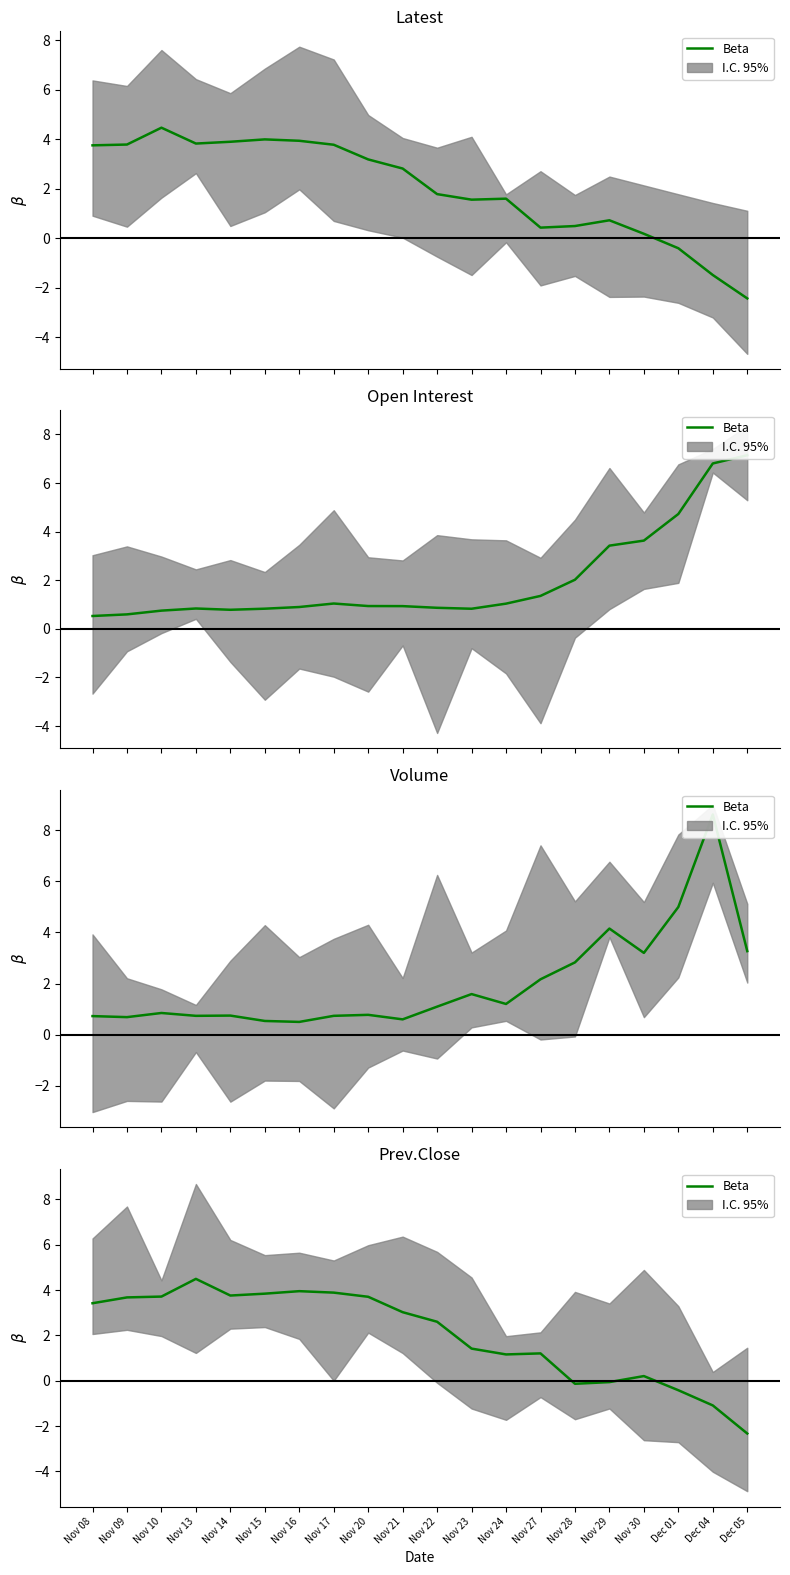

At which label is the value closest to 1?

Nov 24